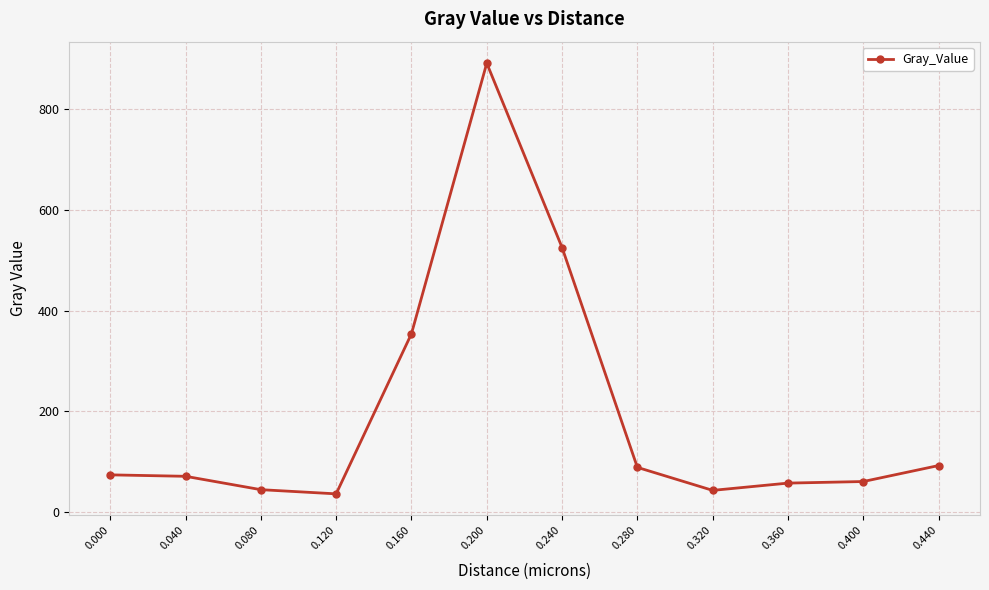

How many values exceed 73?

6